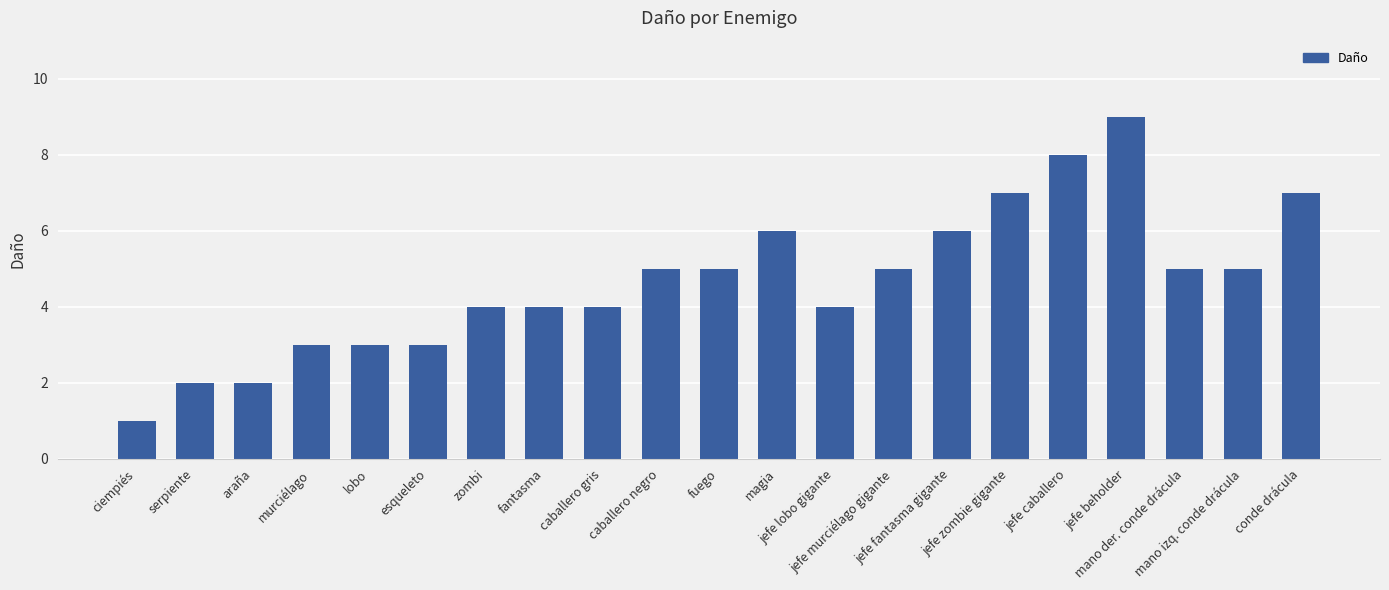

What is the minimum value shown in the chart?

1